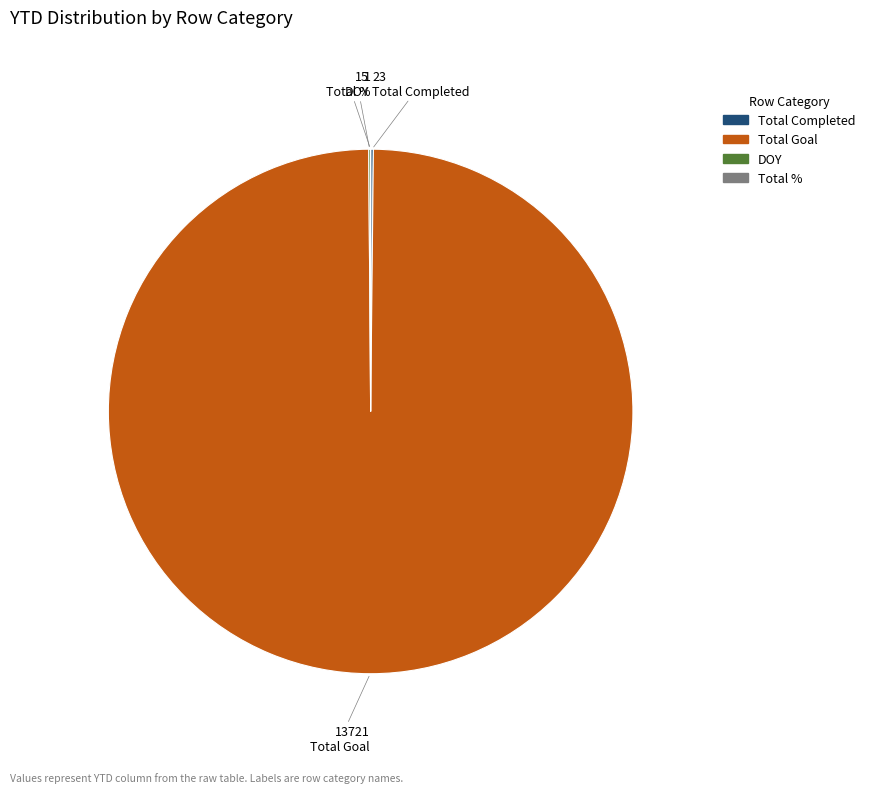

Which category has the biggest portion of the pie?

Total Goal